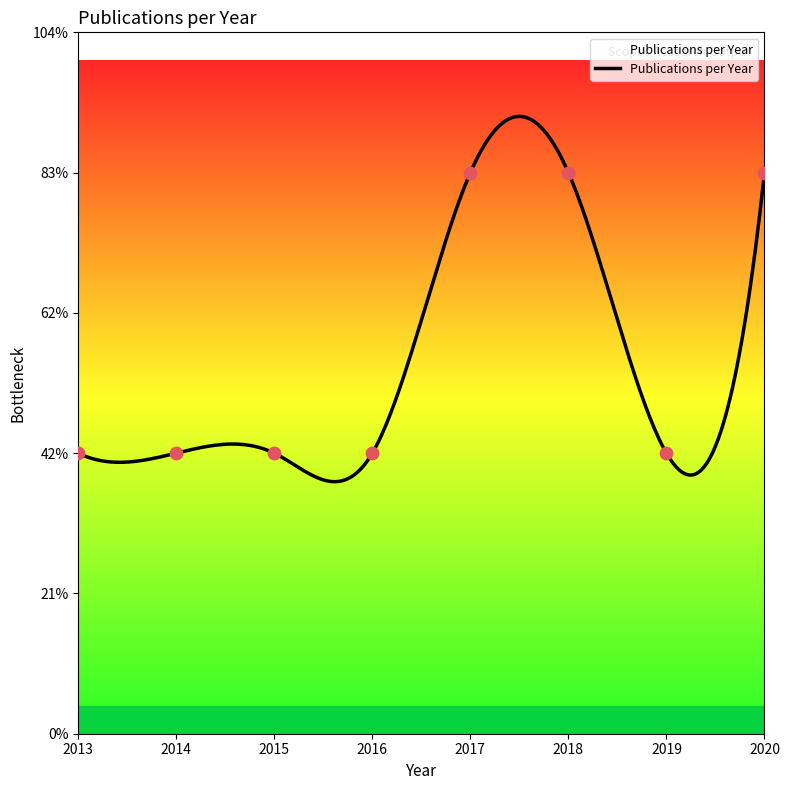

What is the change in value from 2016 to 2018?

+1